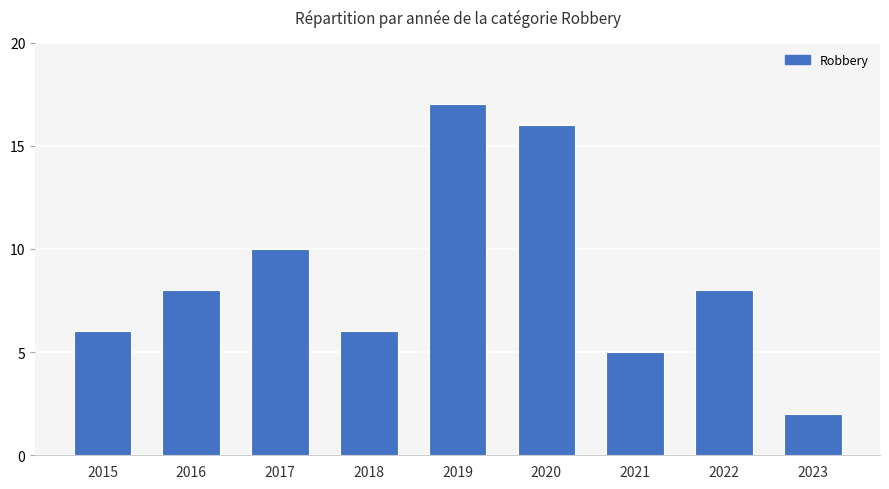

Are the bars horizontal?

No